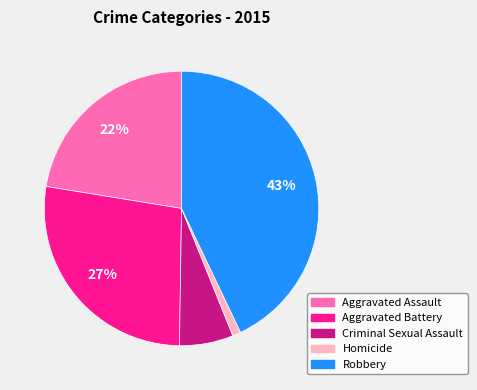

Between Aggravated Assault and Aggravated Battery, which is larger?

Aggravated Battery